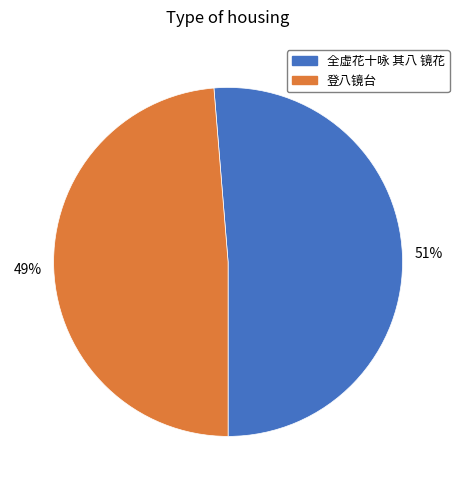

To the nearest percent, what percentage of the pie is 登八镜台?

49%